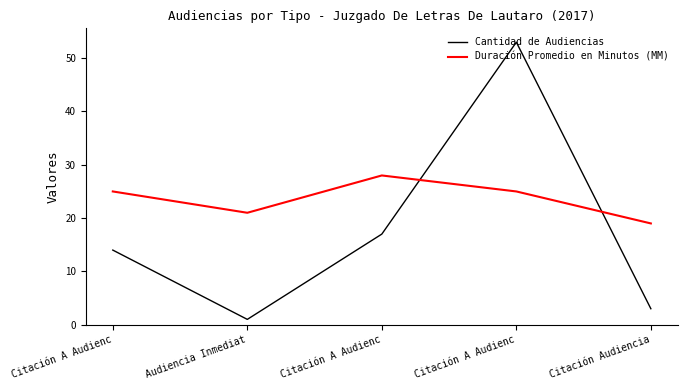

Is this an area chart (filled region under the line)?

No